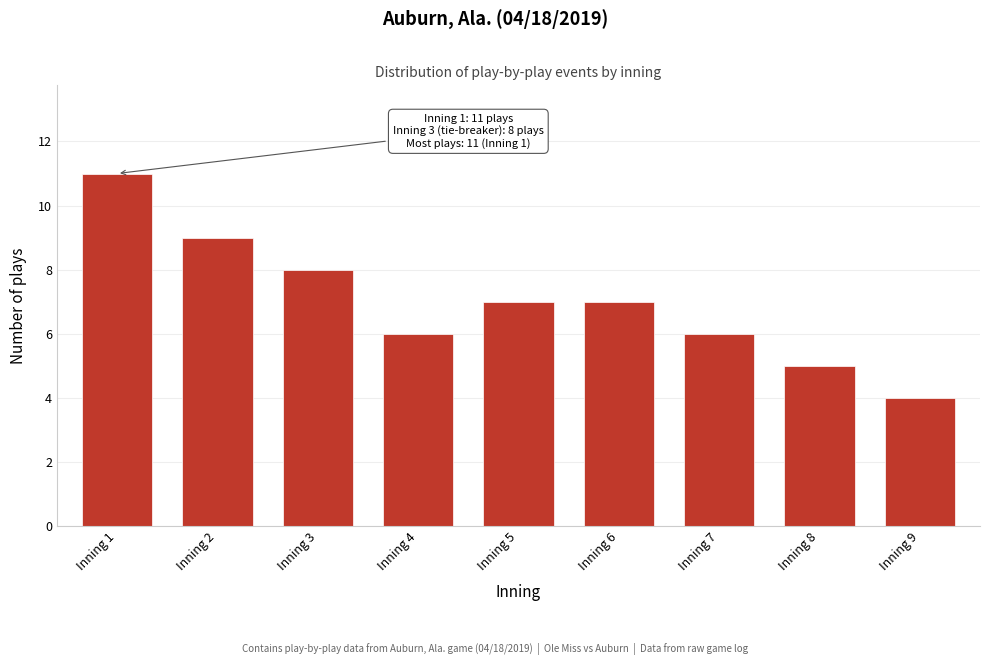

Reading left to right, list all the values displayed in this chart.

11	9	8	6	7	7	6	5	4